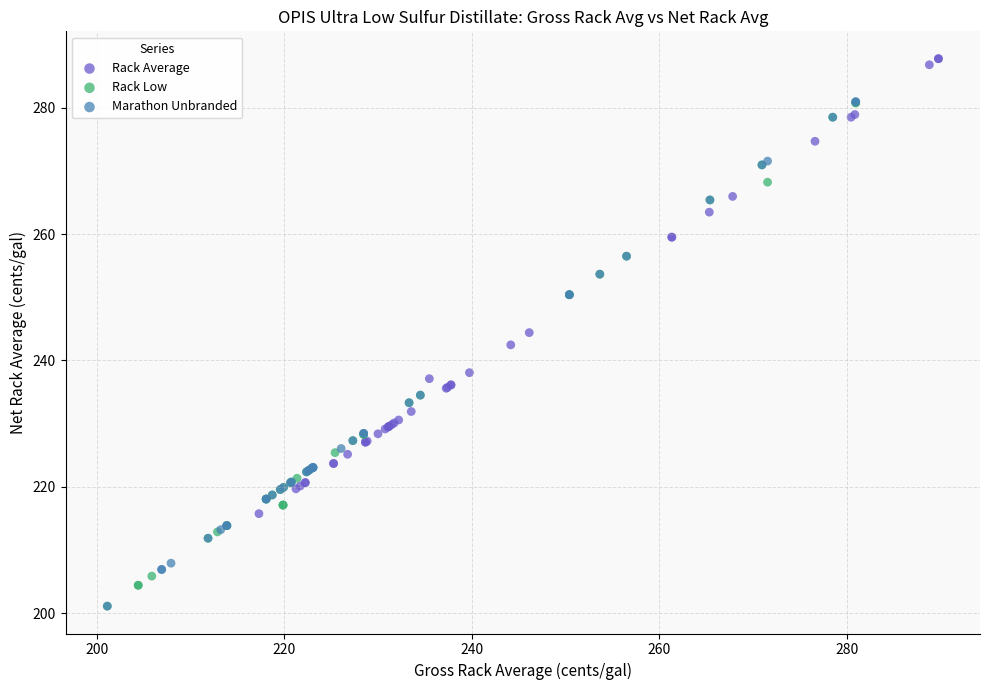

Which series contains the highest Y value?

Rack Average